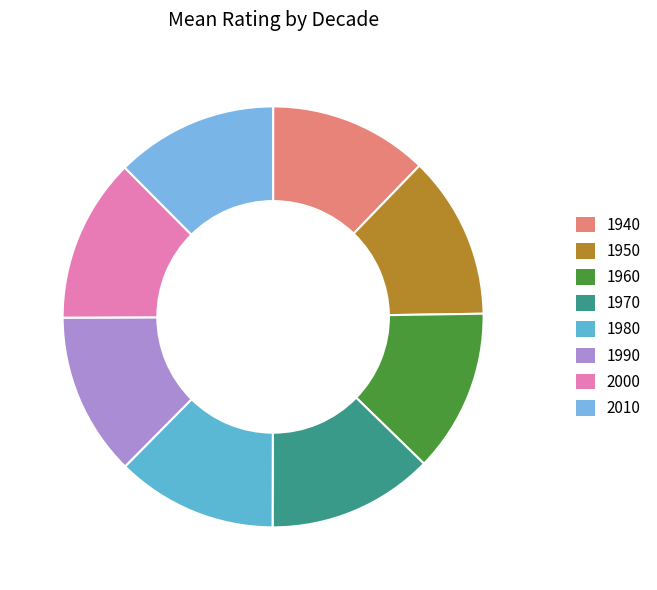

How many slices are in this pie chart?

8